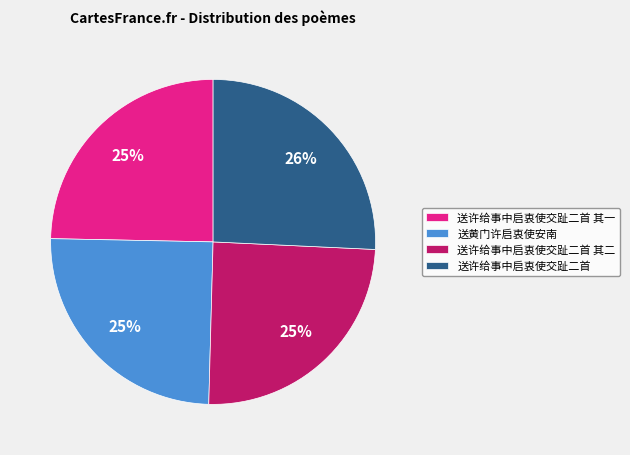

How many segments does this pie chart have?

4